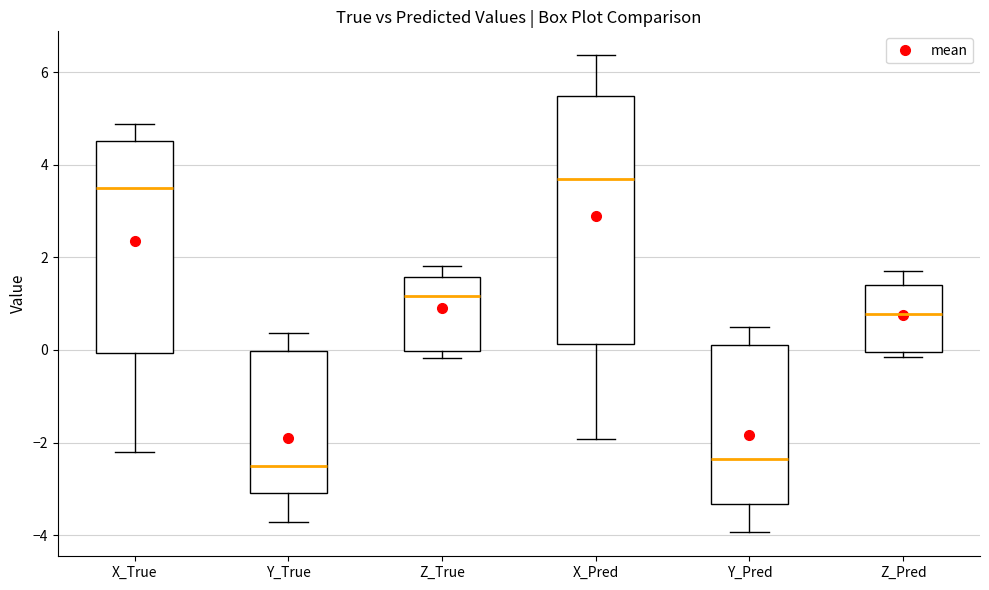

Comparing the boxes themselves (not the whiskers), which one is the tallest?

X_Pred